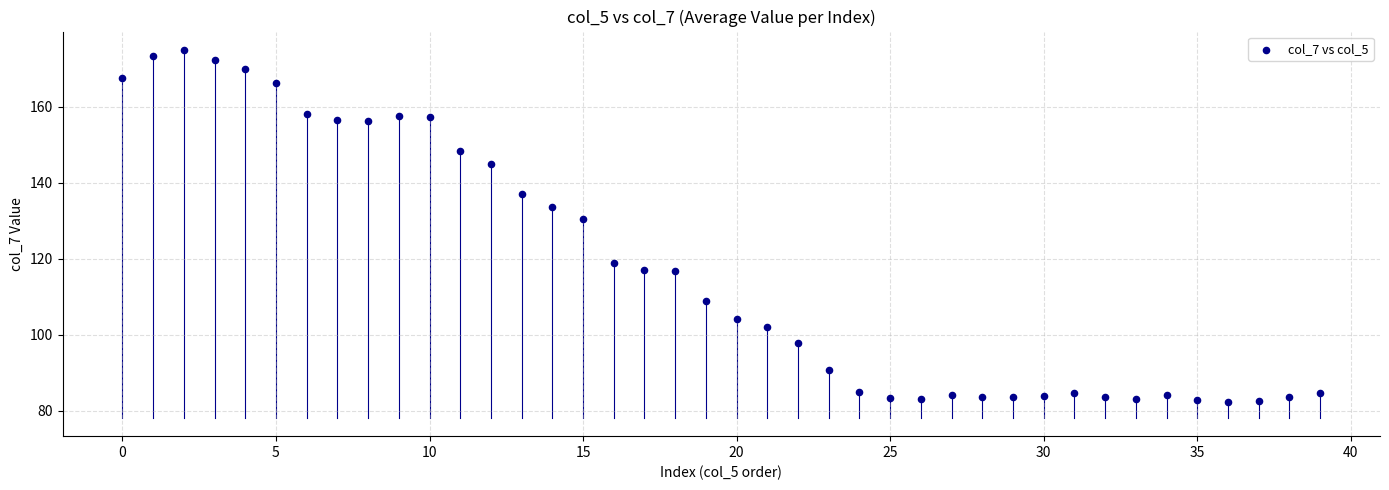

What Y value in the scatter plot is closest to 128?

130.6